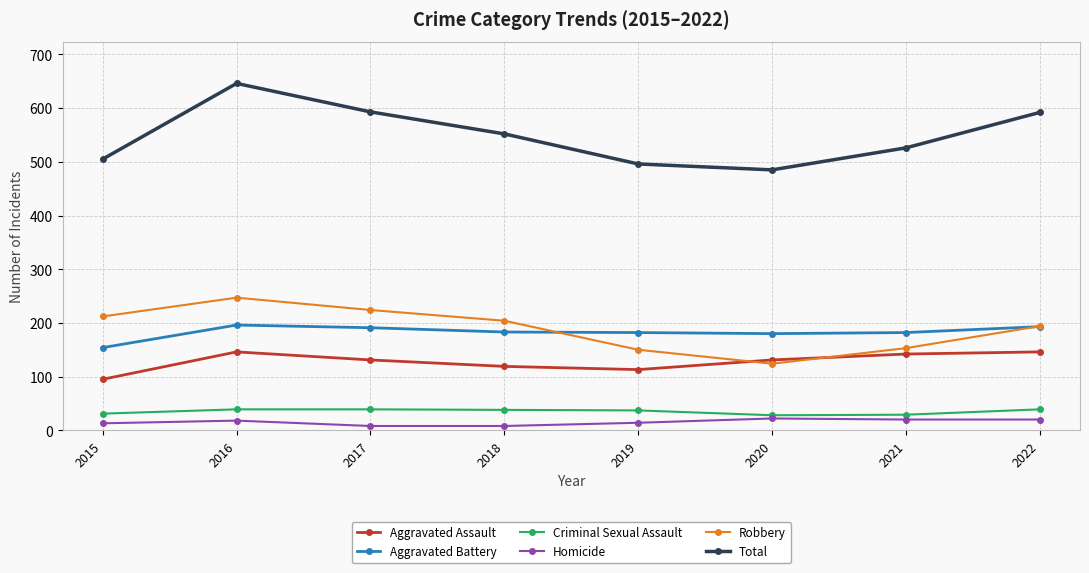

At which label does Aggravated Battery reach its minimum?

2015